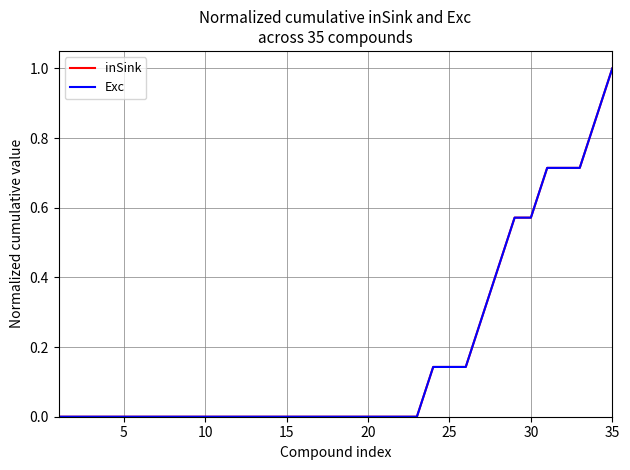

Does the chart display data point markers on the line(s)?

No